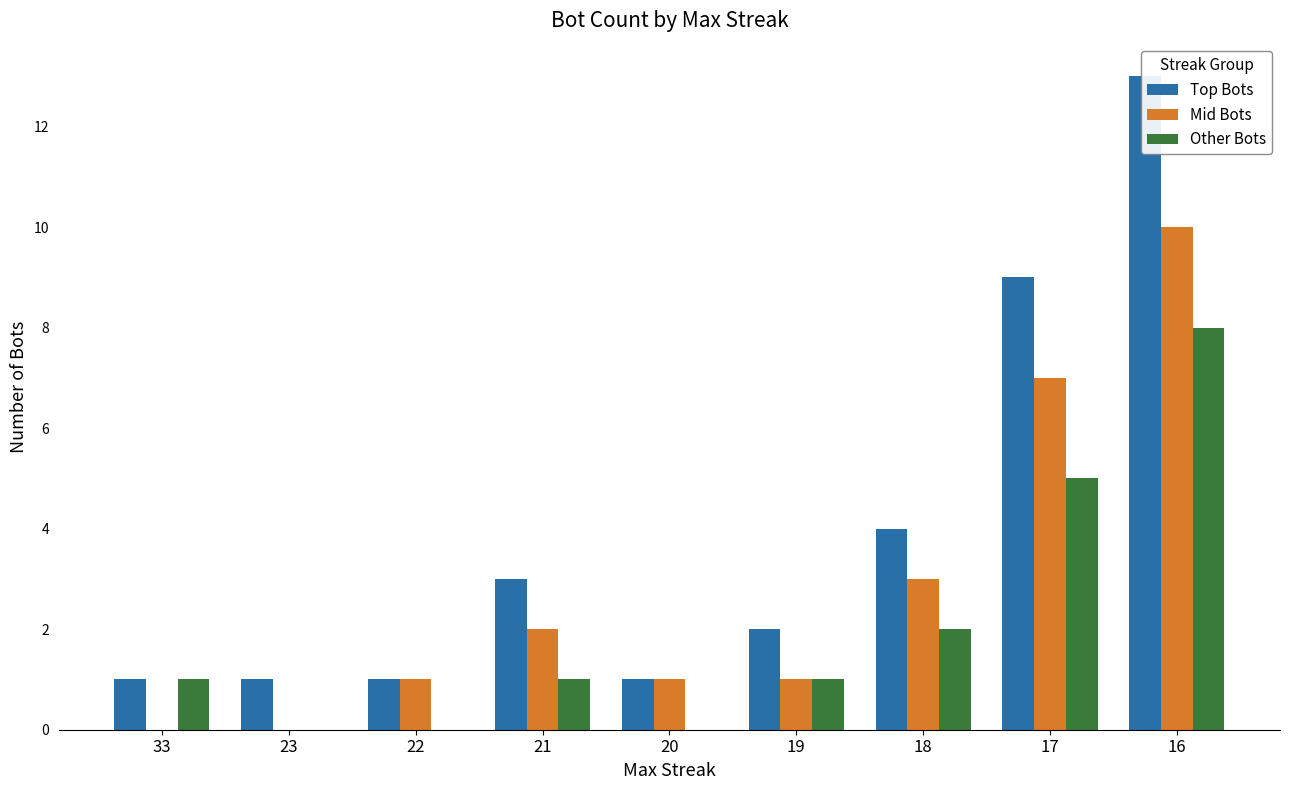

What is the sum of the Top Bots values at 33 and 21?

4